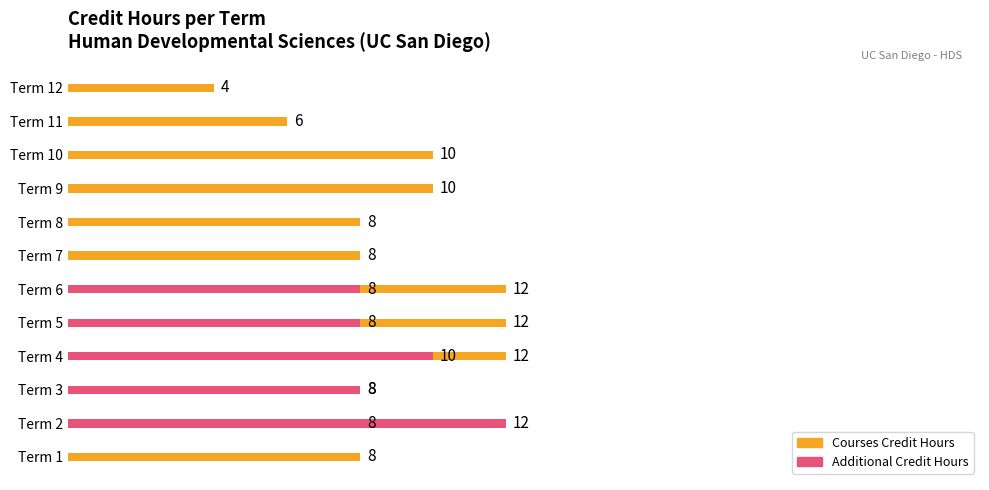

What is the difference between the second highest and second lowest values in the Courses Credit Hours series?

6